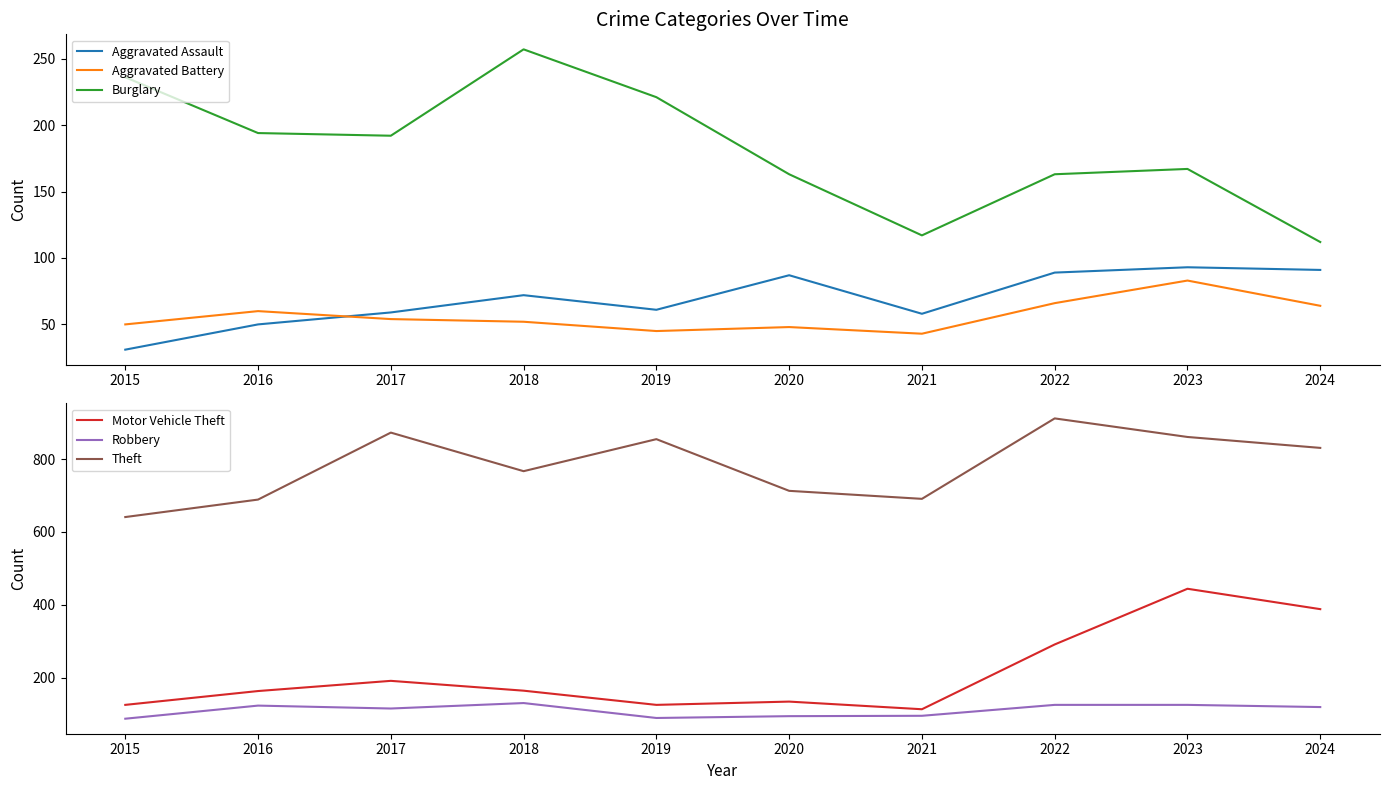

What is the sum of the Robbery values at 2017 and 2015?

202